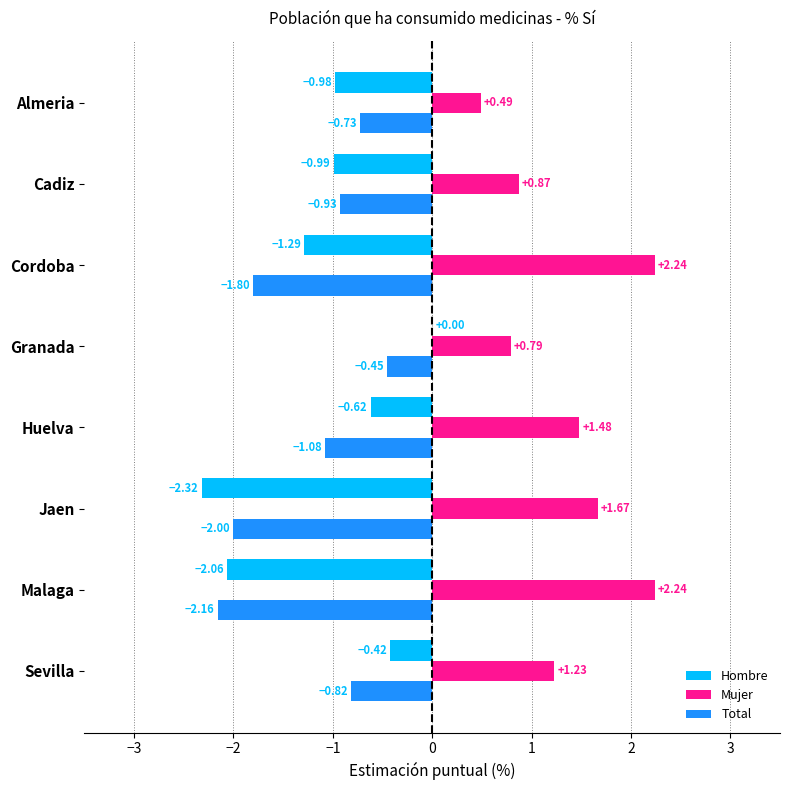

Which series has the largest total across all categories?

Mujer